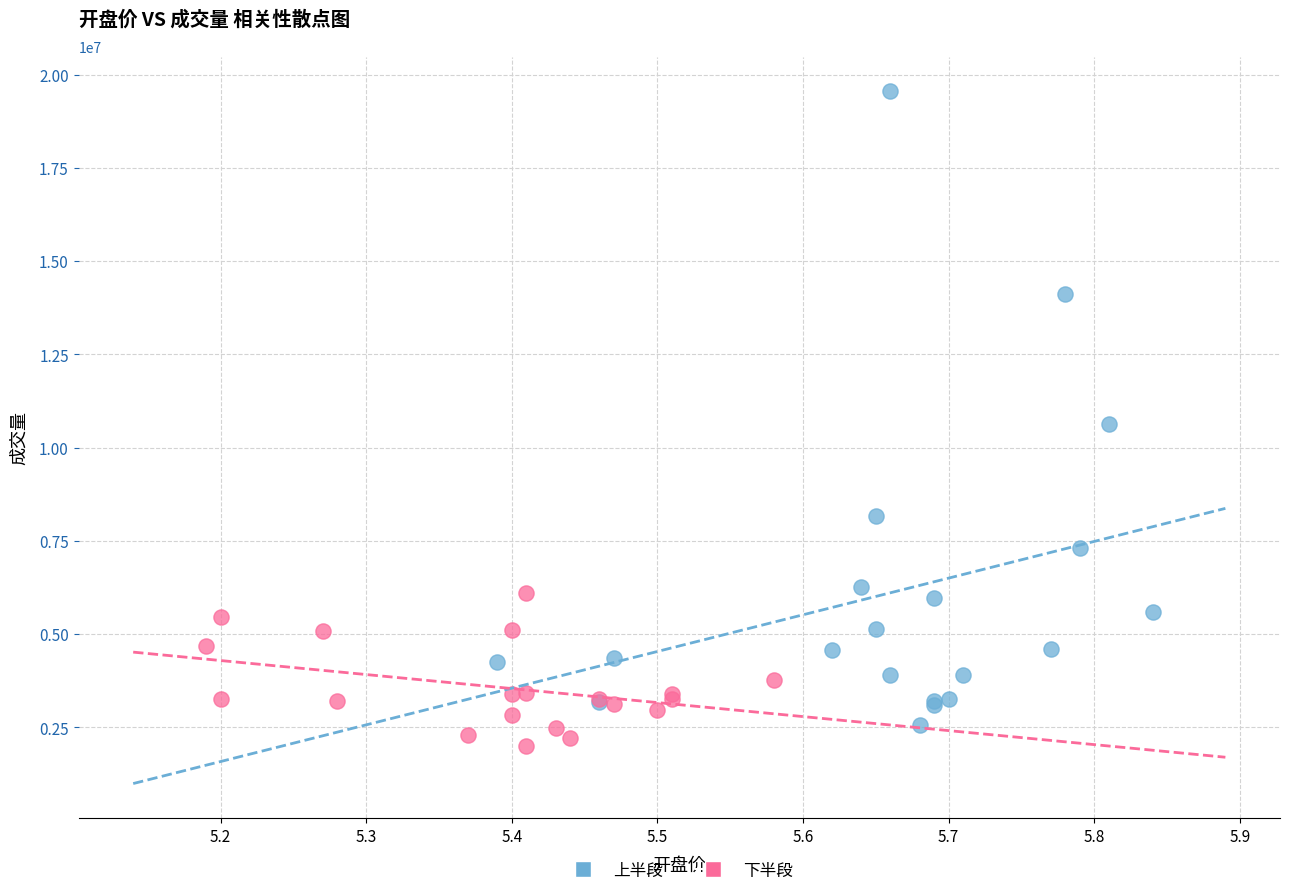

Which series has the widest spread of Y values?

上半段